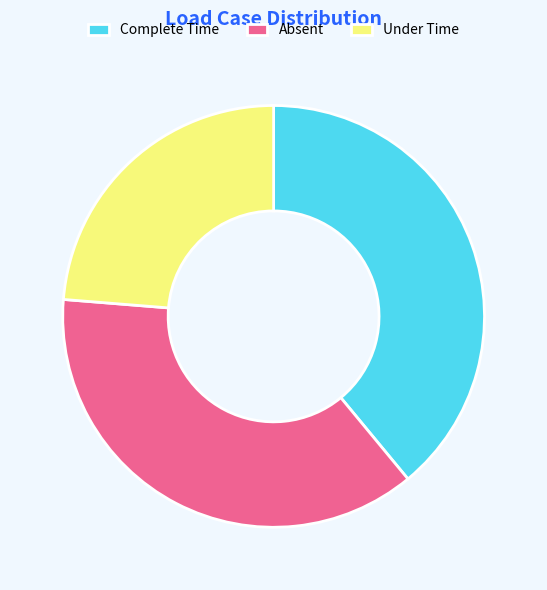

Count the number of slices in the pie.

3